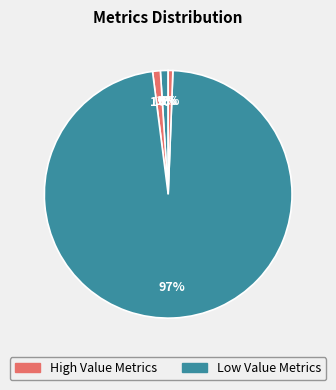

How many slices are in this pie chart?

5